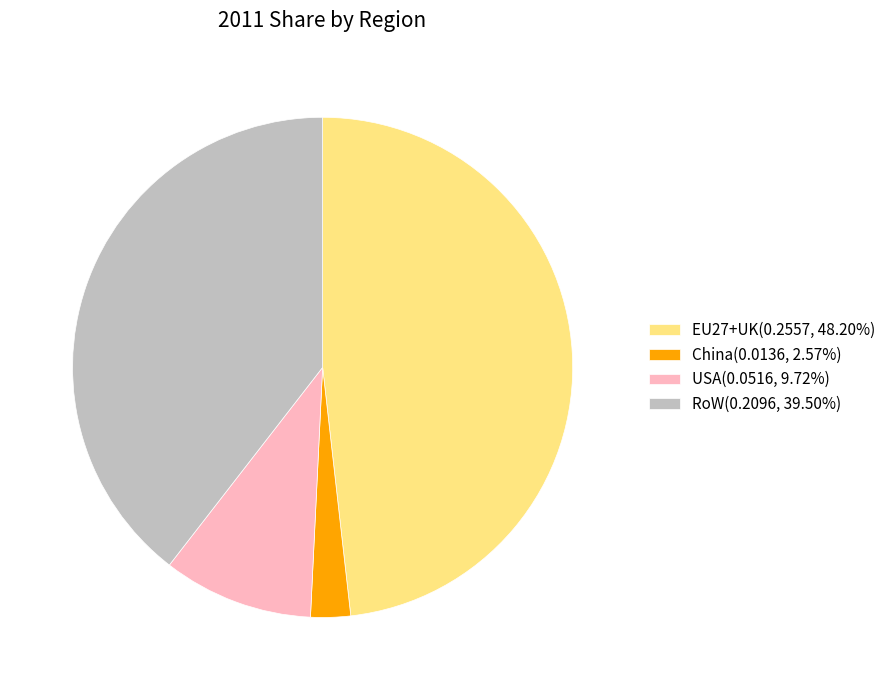

Does EU27+UK(0.2557, 48.20%) account for over 50% of the chart?

No